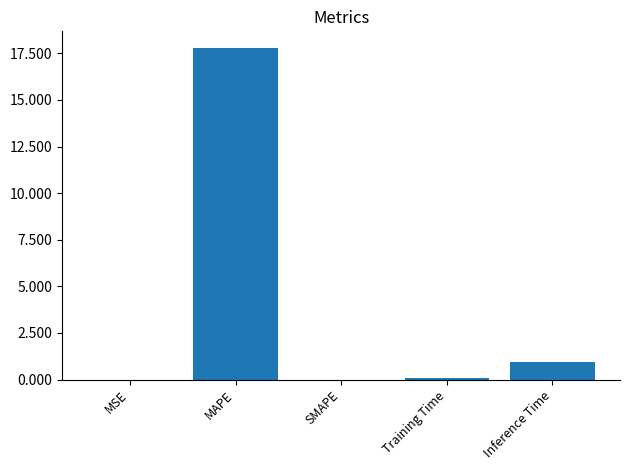

Are the bars horizontal?

No